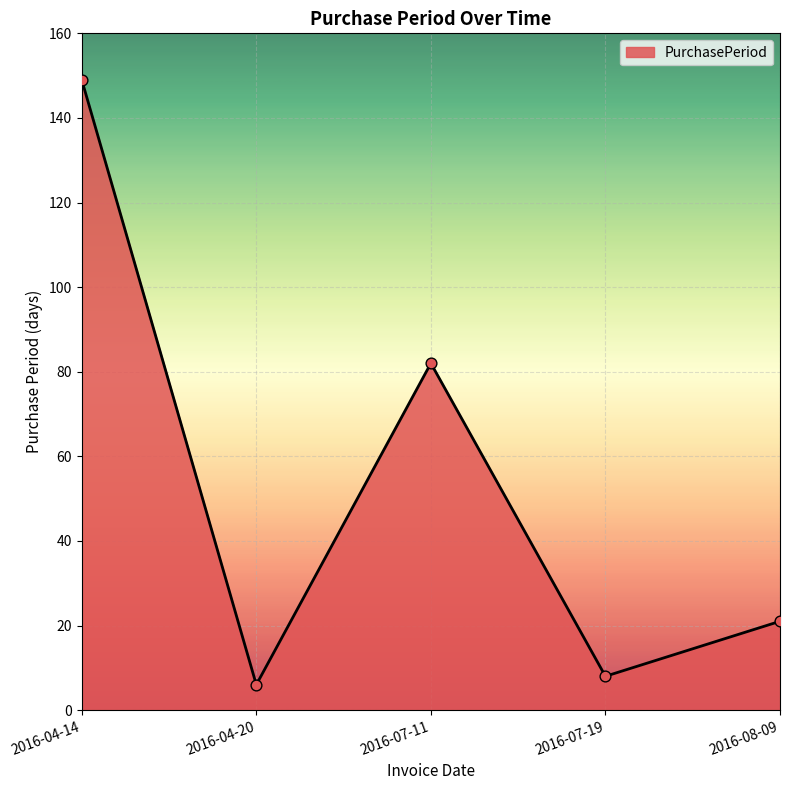

What is the ratio of the value at 2016-08-09 to the value at 2016-04-20?

3.5